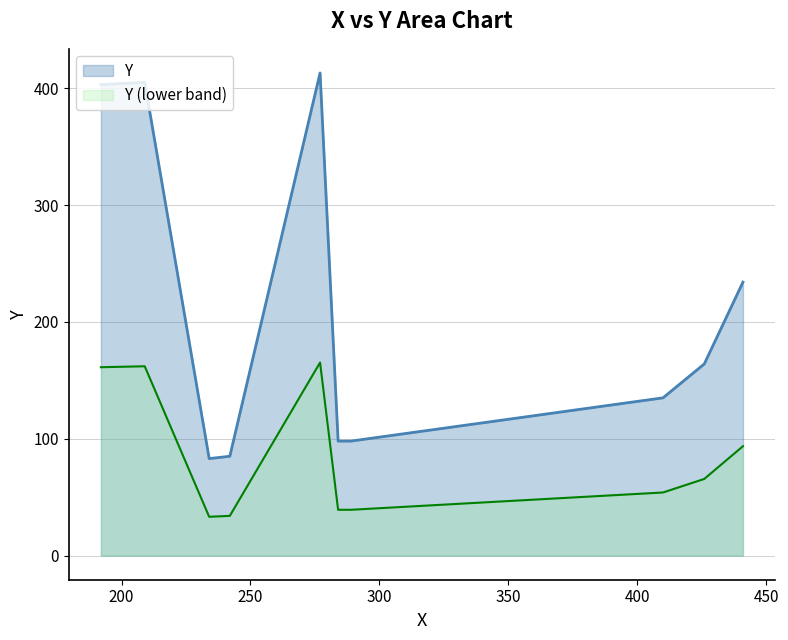

What is the change in value from 441 to 277?

+179